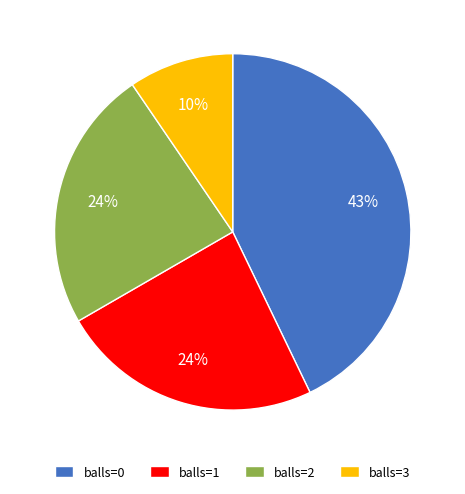

Which category has the biggest portion of the pie?

balls=0